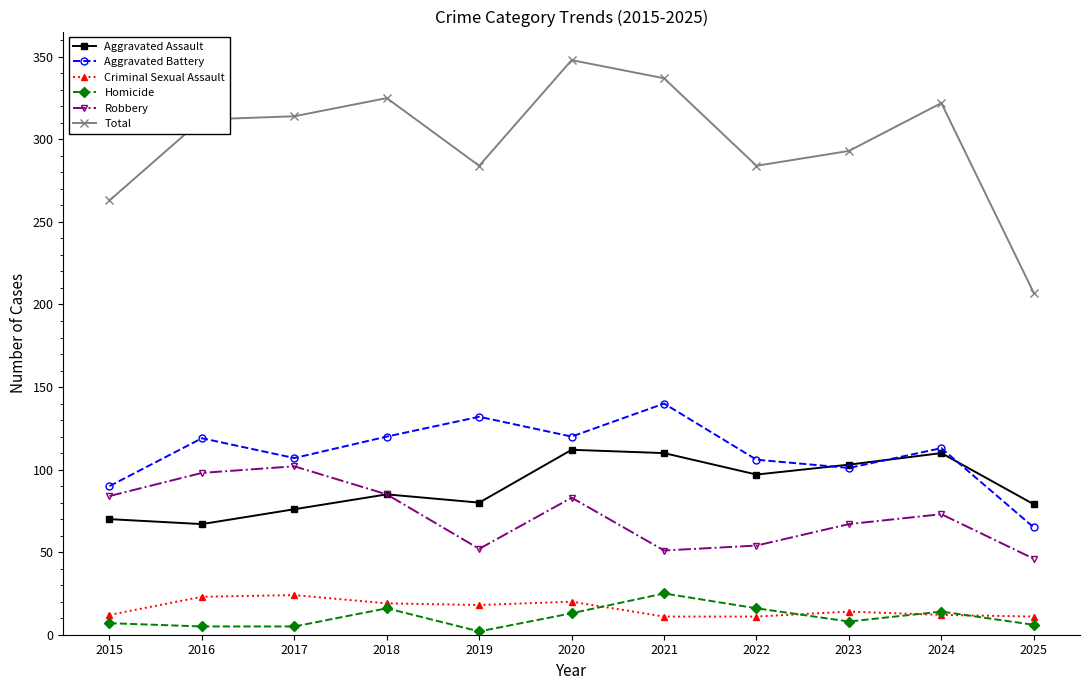

At how many categories does at least one series exceed 145?

11